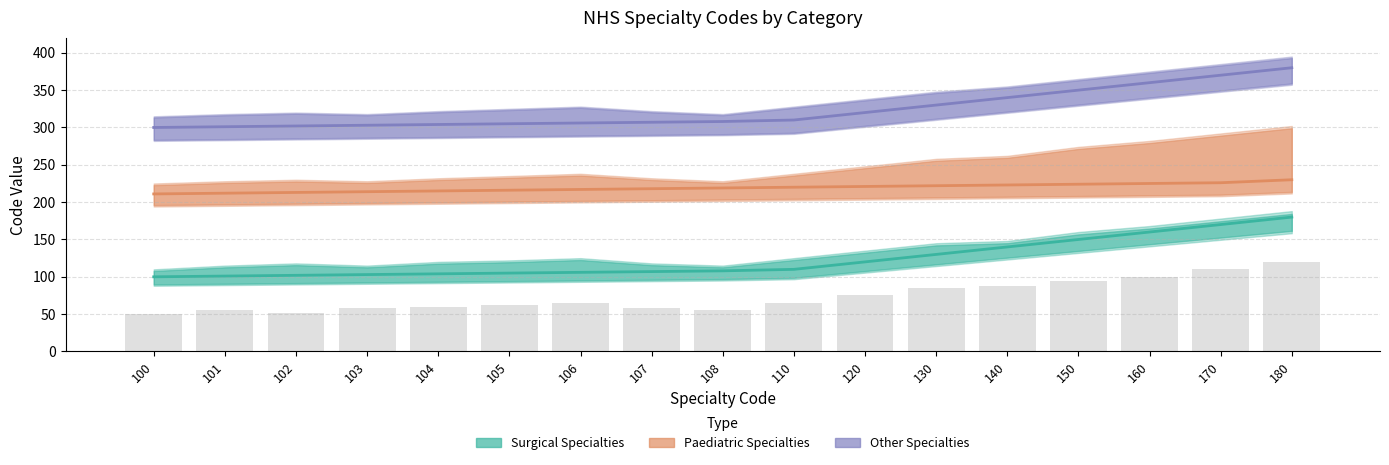

Which category has the lowest value in the Other Specialties series?

100